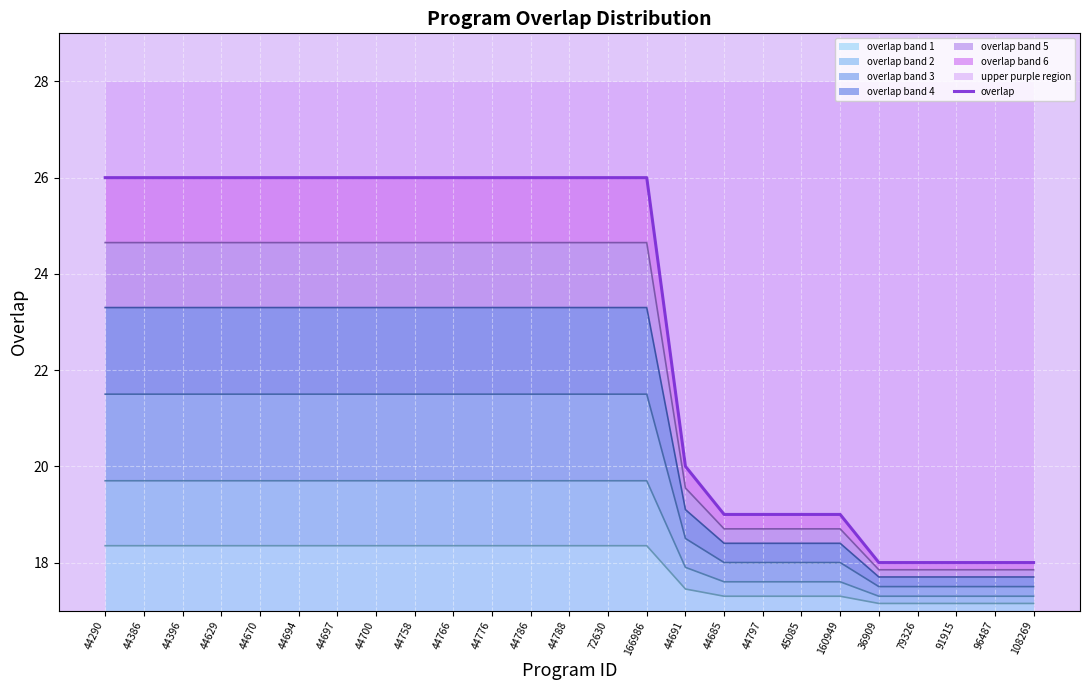

Reading left to right, what are all the values shown in this chart?

44290=26	44386=26	44396=26	44629=26	44670=26	44694=26	44697=26	44700=26	44758=26	44766=26	44776=26	44786=26	44788=26	72630=26	166986=26	44691=20	44685=19	44797=19	45085=19	160949=19	36909=18	79326=18	91915=18	96487=18	108269=18